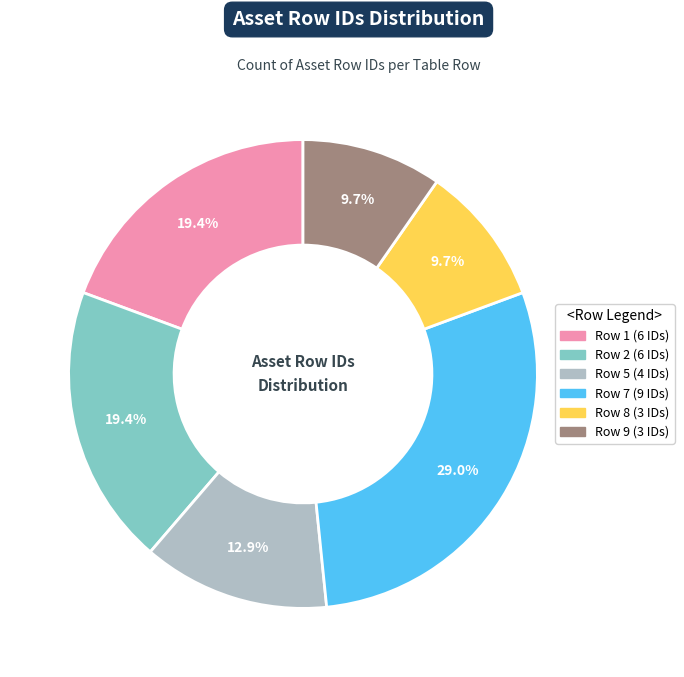

Is there a majority slice in this chart?

No